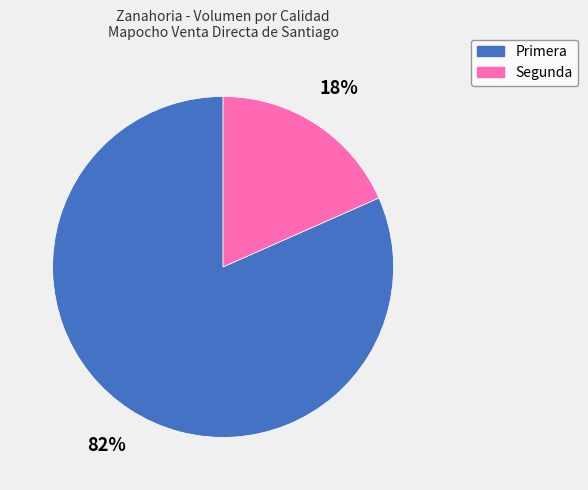

To the nearest percent, what is the combined percentage of Segunda and Primera?

100%